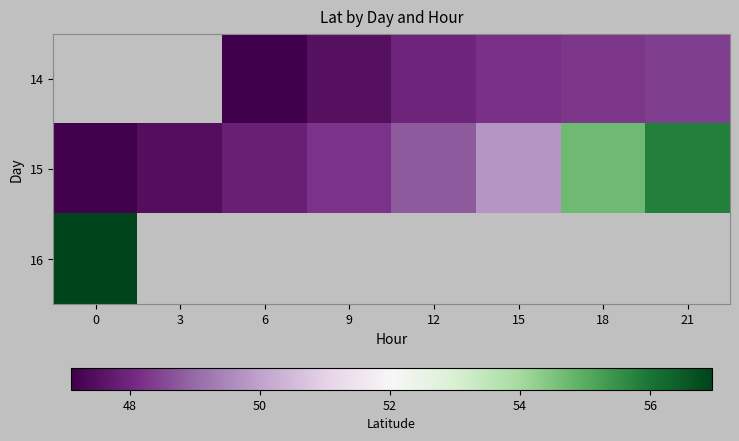

Which category has the lowest value across all series?

6